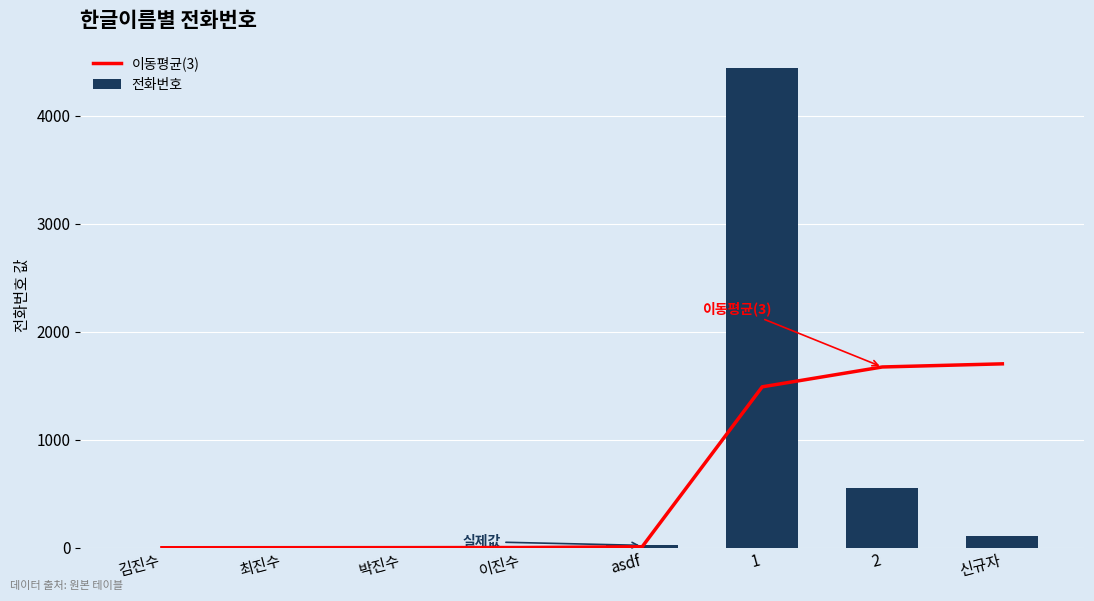

What is the maximum value for 전화번호?

4444